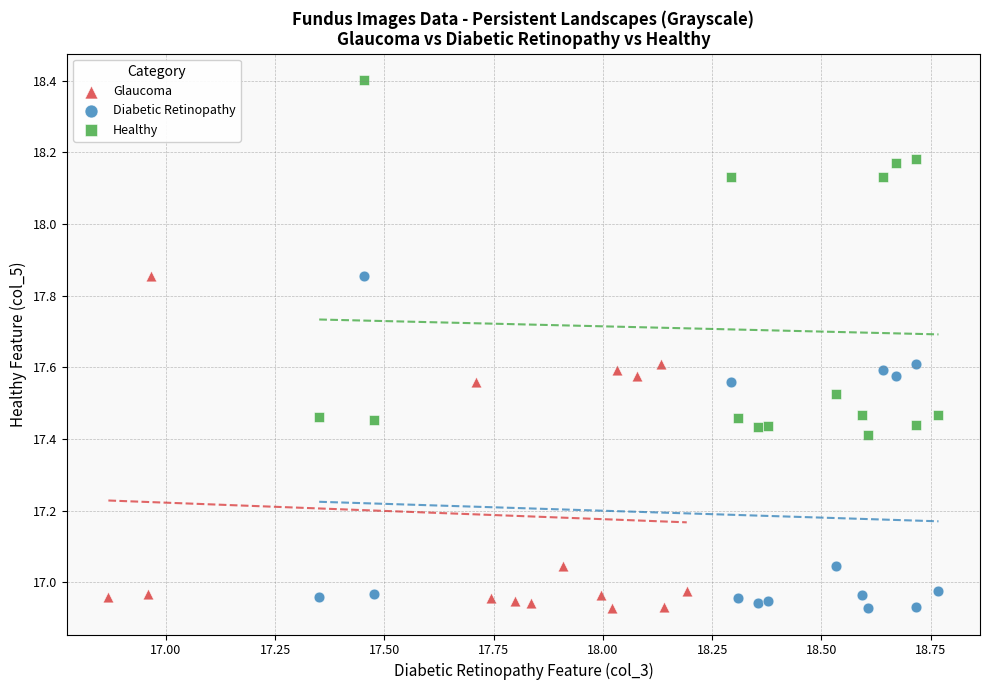

What are all the series names shown in the legend?

Glaucoma, Diabetic Retinopathy, Healthy